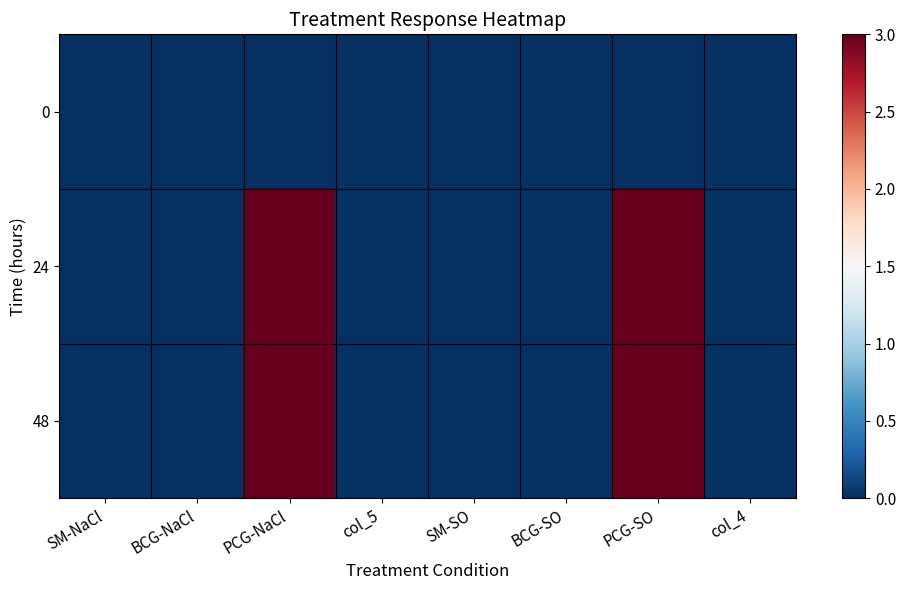

Which has a higher value, PCG-NaCl or BCG-NaCl?

PCG-NaCl